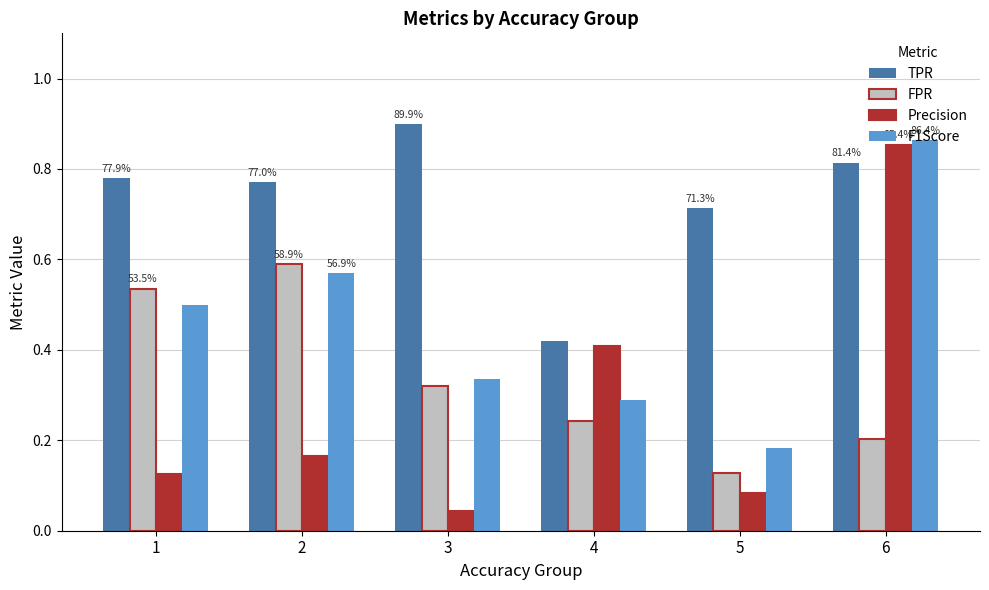

Which series has the largest range (max minus min)?

Precision